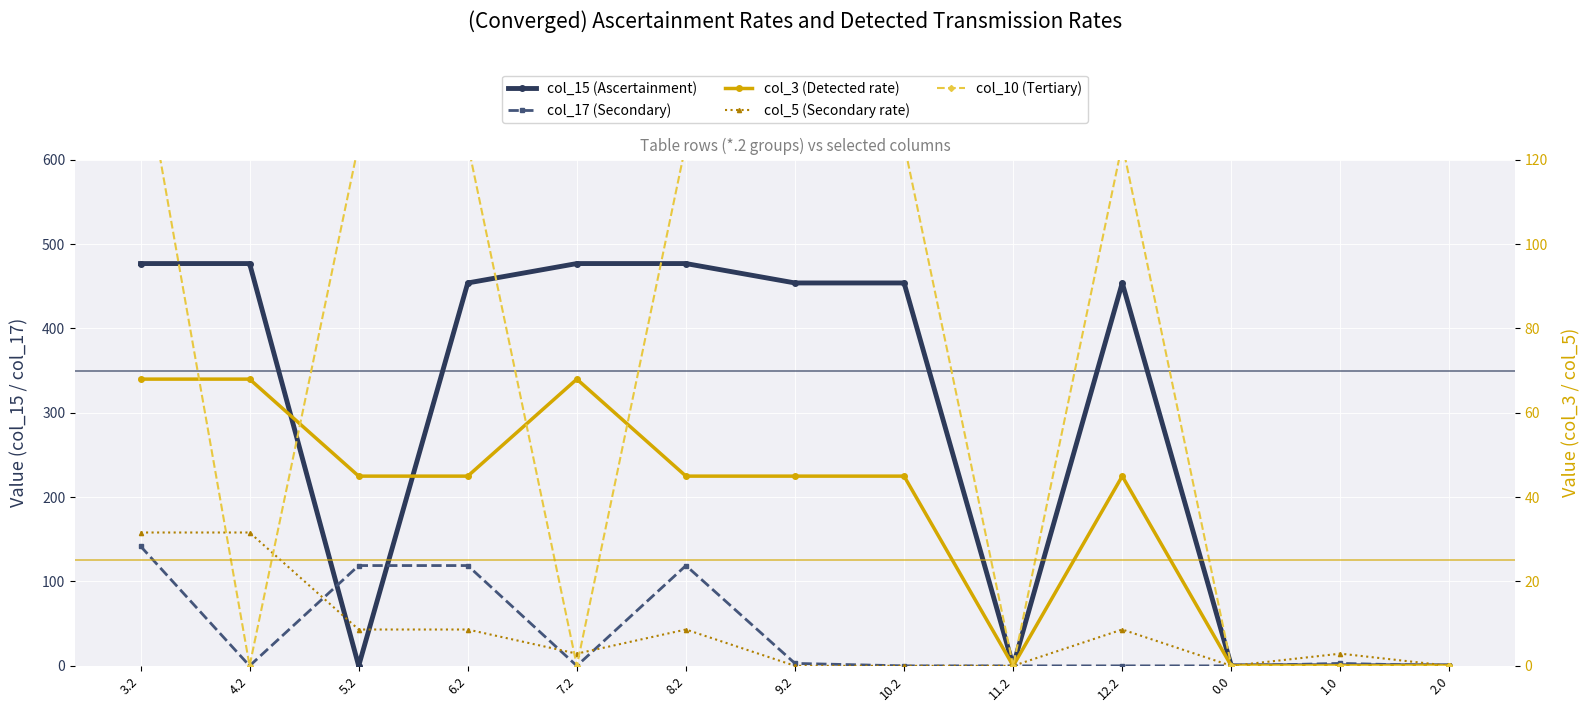

Reading right to left, what are all the values shown in this chart?

col_15 (Ascertainment): 2.0=0.0	1.0=0.0	0.0=0.0	12.2=453.9	11.2=0.0	10.2=453.9	9.2=453.9	8.2=476.9	7.2=476.9	6.2=453.9	5.2=0.0	4.2=476.9	3.2=476.9
col_17 (Secondary): 2.0=0.0	1.0=2.9	0.0=0.0	12.2=0.0	11.2=0.0	10.2=0.0	9.2=2.9	8.2=118.9	7.2=0.0	6.2=118.9	5.2=118.9	4.2=0.0	3.2=141.9
col_3 (Detected rate): 2.0=0.0	1.0=0.0	0.0=0.0	12.2=45.0	11.2=0.0	10.2=45.0	9.2=45.0	8.2=45.0	7.2=68.0	6.2=45.0	5.2=45.0	4.2=68.0	3.2=68.0
col_5 (Secondary rate): 2.0=0.0	1.0=2.9	0.0=0.0	12.2=8.6	11.2=0.0	10.2=0.0	9.2=0.0	8.2=8.6	7.2=2.9	6.2=8.6	5.2=8.6	4.2=31.6	3.2=31.6
col_10 (Tertiary): 2.0=0.0	1.0=0.0	0.0=0.0	12.2=123.7	11.2=0.0	10.2=123.7	9.2=123.7	8.2=123.7	7.2=0.0	6.2=123.7	5.2=123.7	4.2=0.0	3.2=146.7